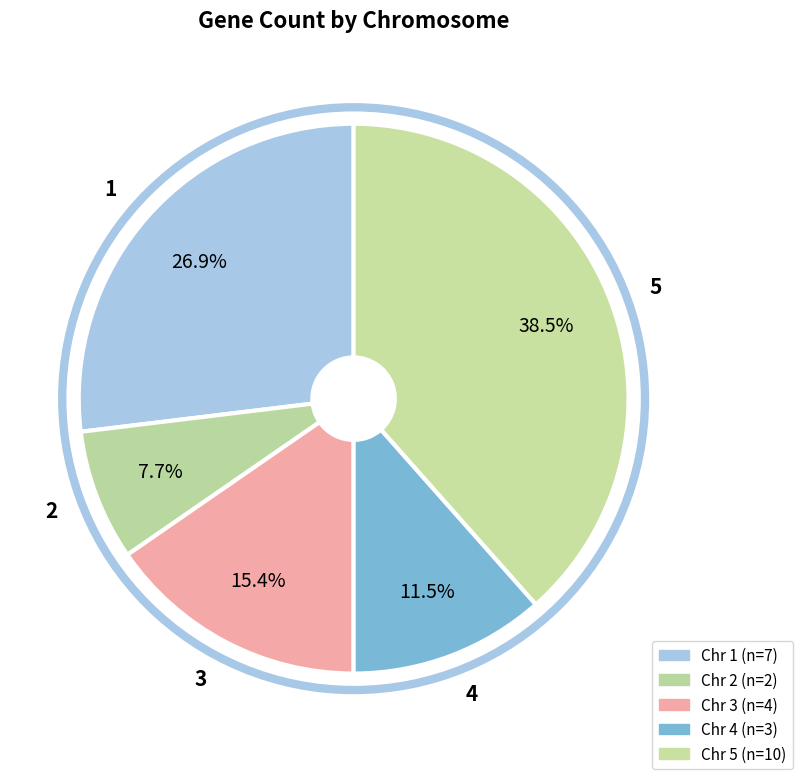

True or false: 4 accounts for 1% of the total.

False